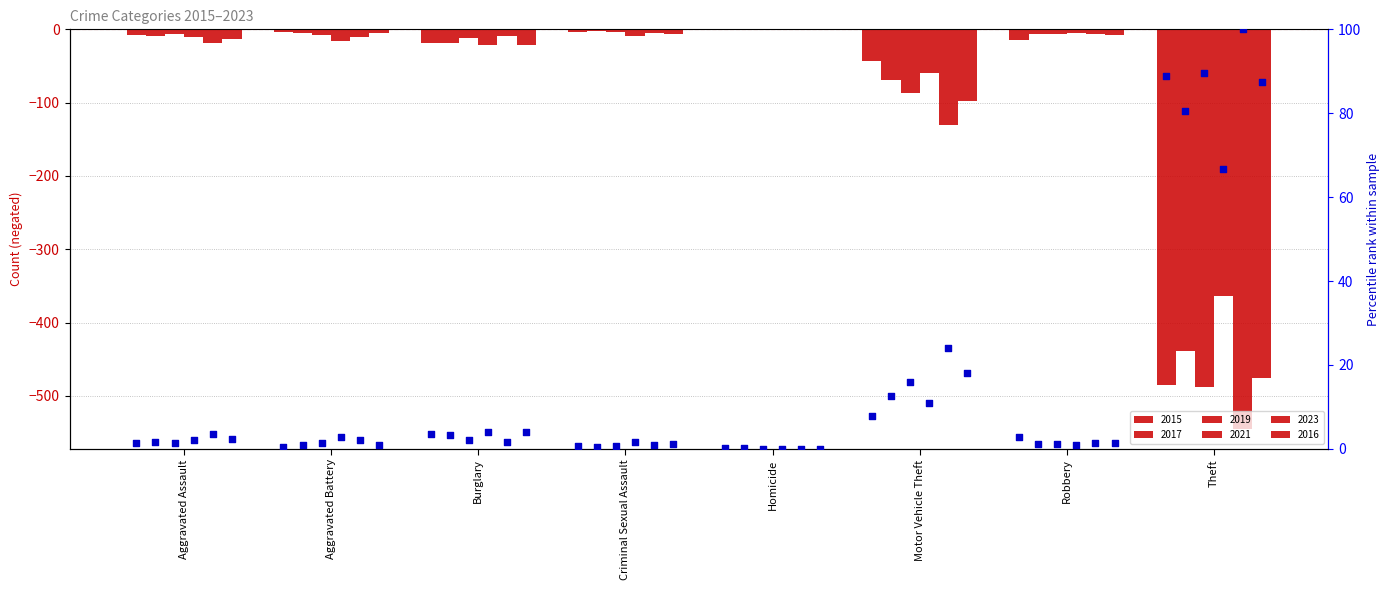

Which has a higher value, Burglary or Aggravated Assault?

Burglary